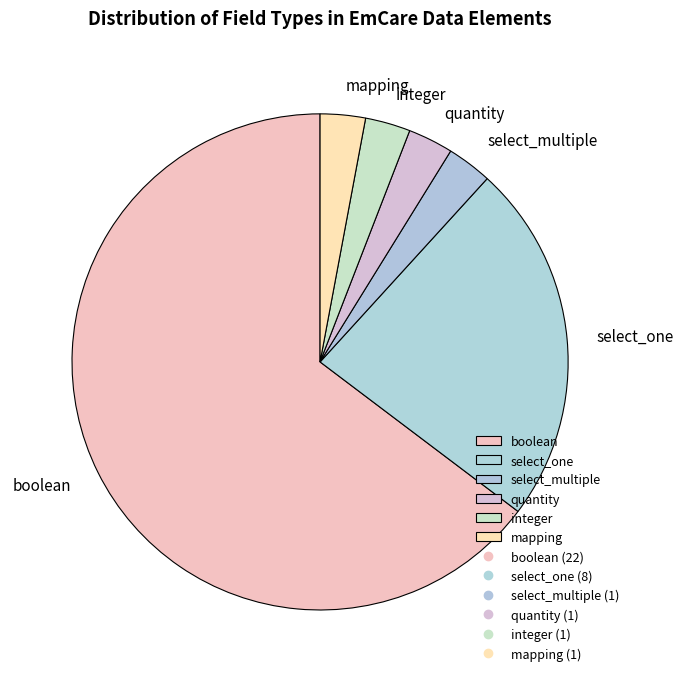

What is the largest slice in the pie chart?

boolean